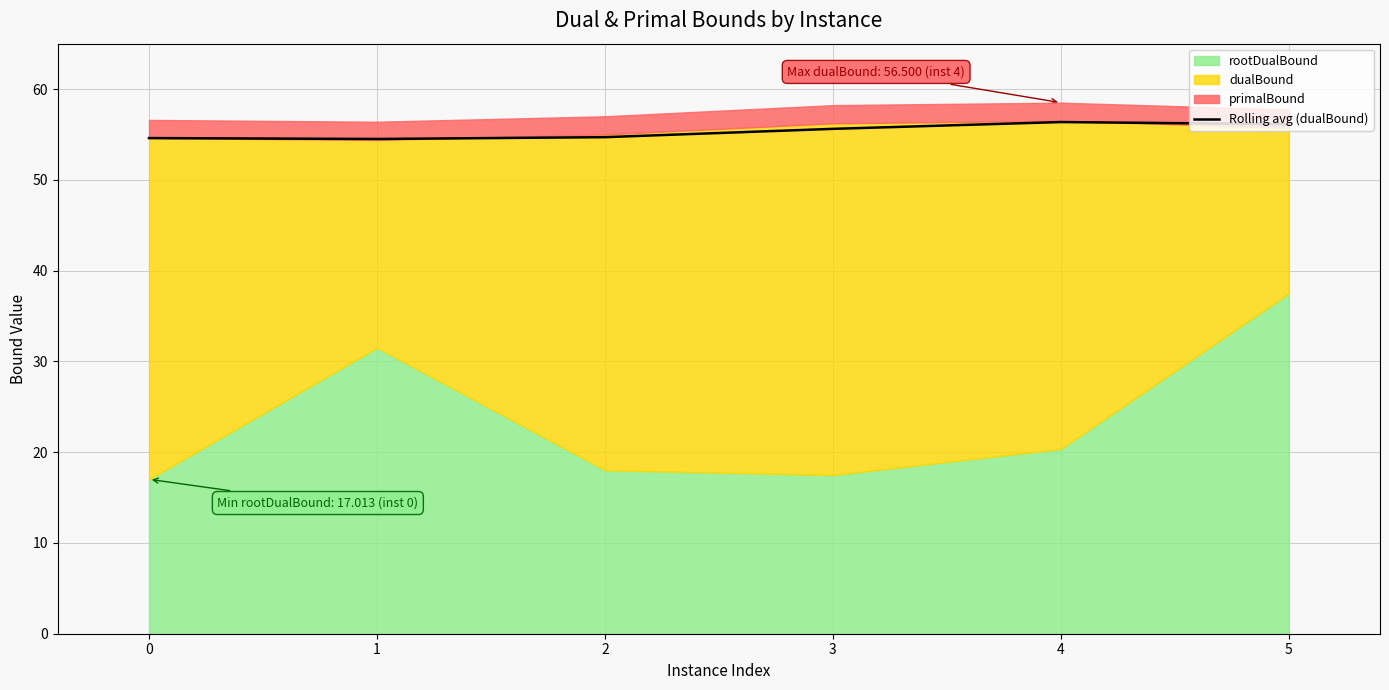

At which label is the value closest to 55?

2